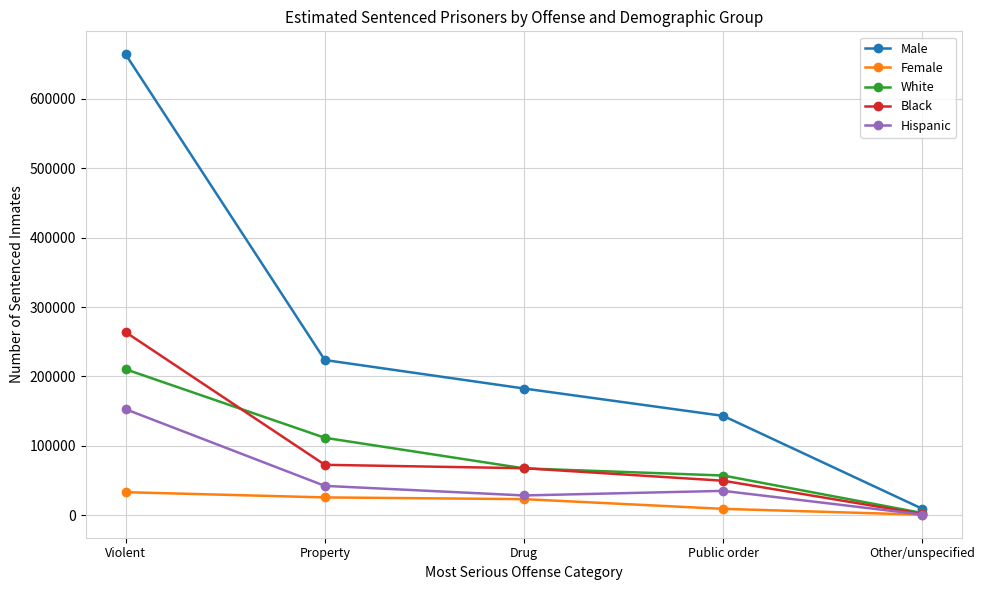

At which label does Hispanic first exceed 35400?

Violent